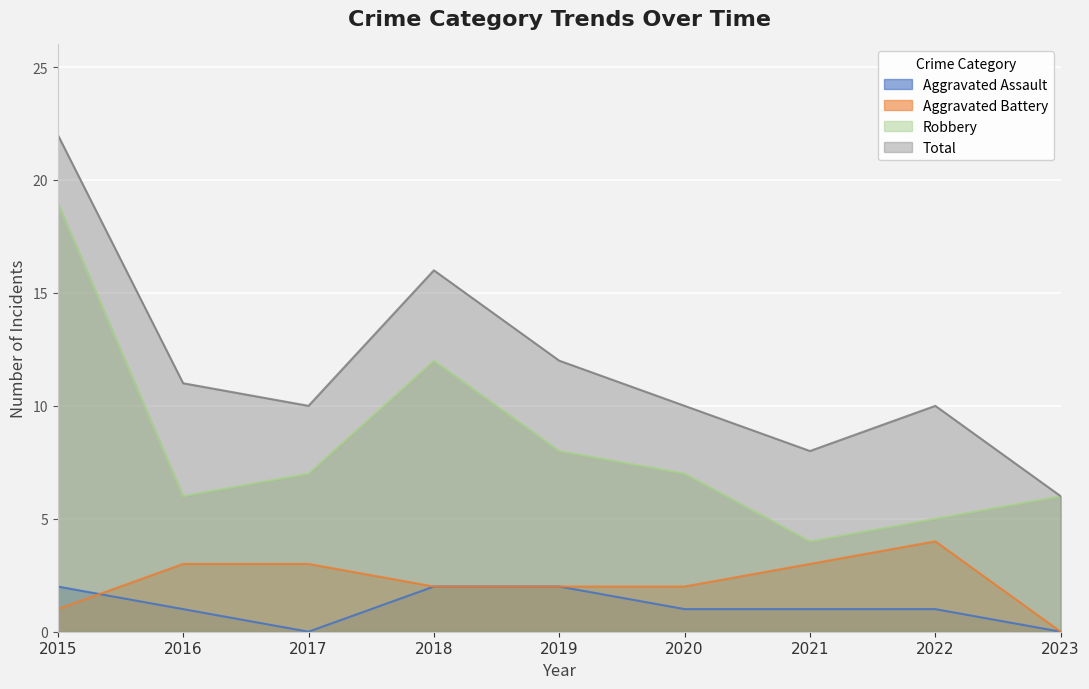

True or false: Total has a value of 17 at 2022.

False